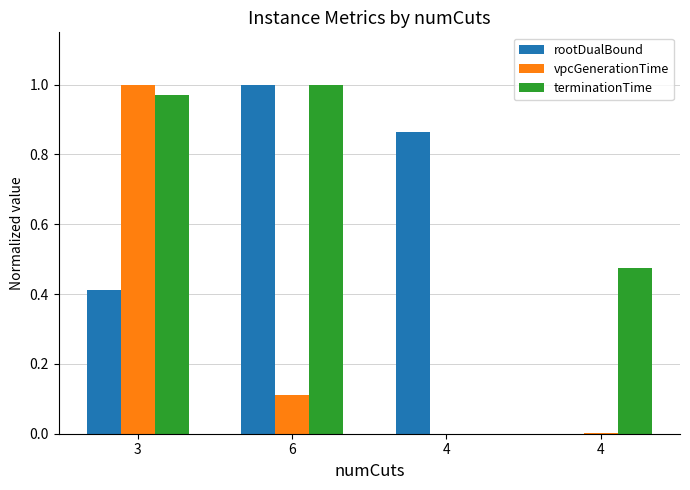

How many values in the rootDualBound series exceed 0?

3